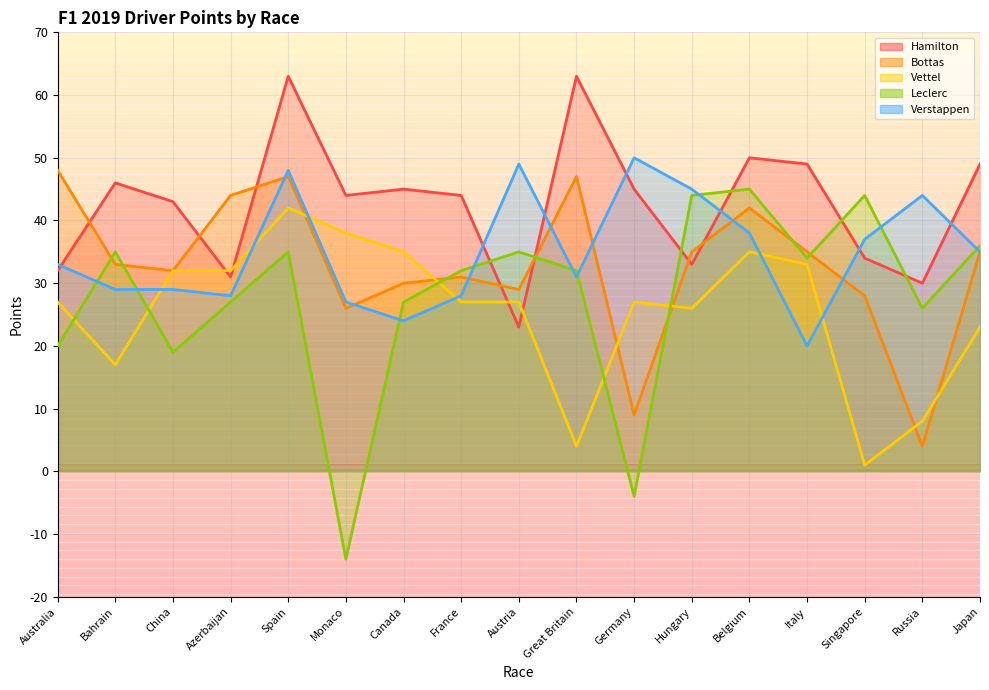

How many data points does each series have?

17